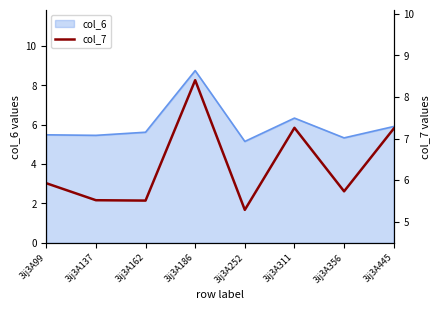

True or false: col_6 has a value of 8.0 at 3ij3A356.

False